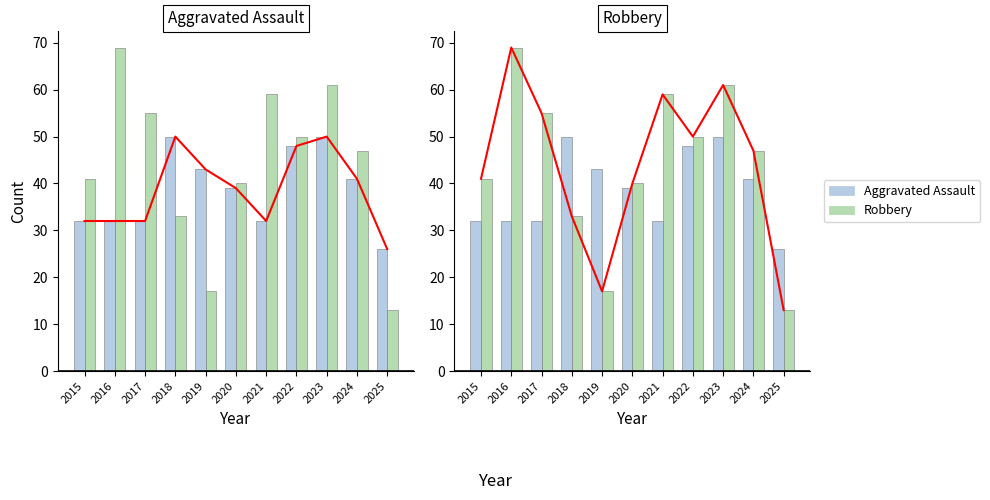

Rank the categories by Robbery value from lowest to highest.

2025, 2019, 2018, 2020, 2015, 2024, 2022, 2017, 2021, 2023, 2016